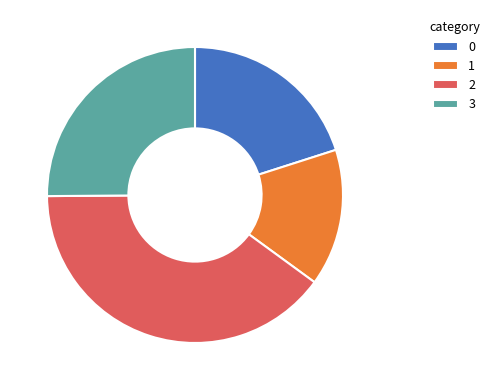

How many slices are in this pie chart?

4